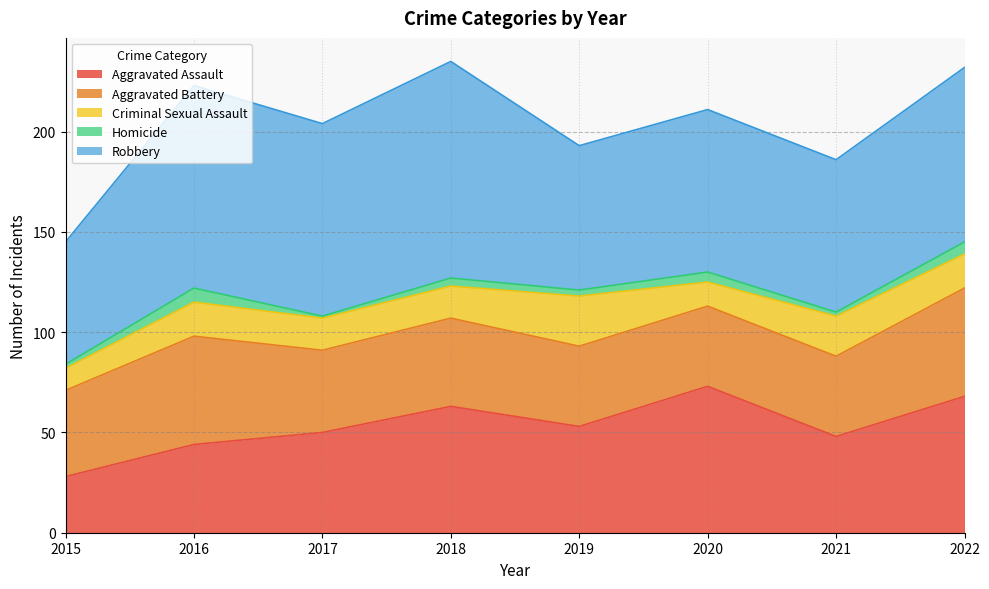

What is the sum of the Criminal Sexual Assault values at 2021 and 2019?

45